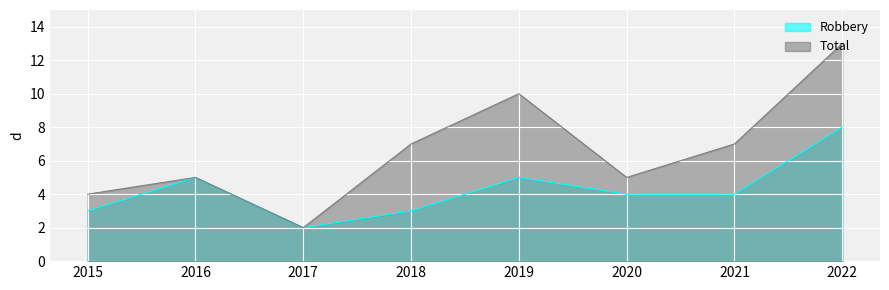

The value of Total at 2017 is 2. True or false?

True